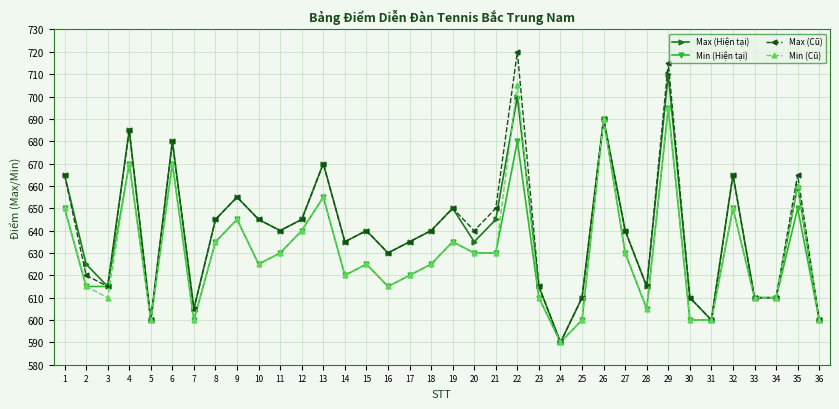

Reading left to right, transcribe all the data shown in this chart.

Max (Hiện tại): 1=665	2=625	3=615	4=685	5=600	6=680	7=605	8=645	9=655	10=645	11=640	12=645	13=670	14=635	15=640	16=630	17=635	18=640	19=650	20=635	21=645	22=700	23=615	24=590	25=610	26=690	27=640	28=615	29=710	30=610	31=600	32=665	33=610	34=610	35=660	36=600
Min (Hiện tại): 1=650	2=615	3=615	4=670	5=600	6=670	7=600	8=635	9=645	10=625	11=630	12=640	13=655	14=620	15=625	16=615	17=620	18=625	19=635	20=630	21=630	22=680	23=610	24=590	25=600	26=690	27=630	28=605	29=695	30=600	31=600	32=650	33=610	34=610	35=650	36=600
Max (Cũ): 1=665	2=620	3=615	4=685	5=600	6=680	7=605	8=645	9=655	10=645	11=640	12=645	13=670	14=635	15=640	16=630	17=635	18=640	19=650	20=640	21=650	22=720	23=615	24=590	25=610	26=690	27=640	28=615	29=715	30=610	31=600	32=665	33=610	34=610	35=665	36=600
Min (Cũ): 1=650	2=615	3=610	4=670	5=600	6=670	7=600	8=635	9=645	10=625	11=630	12=640	13=655	14=620	15=625	16=615	17=620	18=625	19=635	20=630	21=630	22=705	23=610	24=590	25=600	26=690	27=630	28=605	29=695	30=600	31=600	32=650	33=610	34=610	35=660	36=600